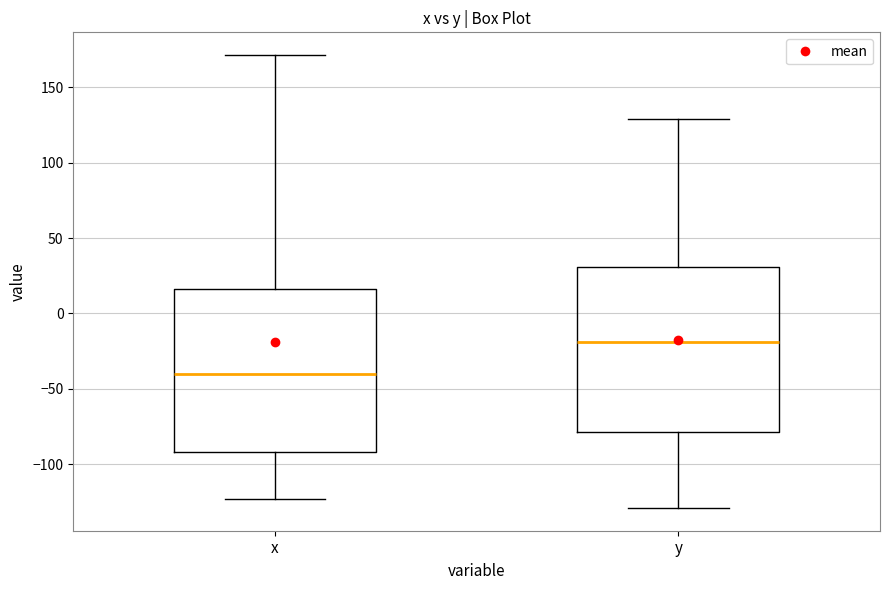

Where does the lower whisker of the box for y end on the y-axis? The values are not printed on the chart, so give them approximately, as read against the axis.

-130